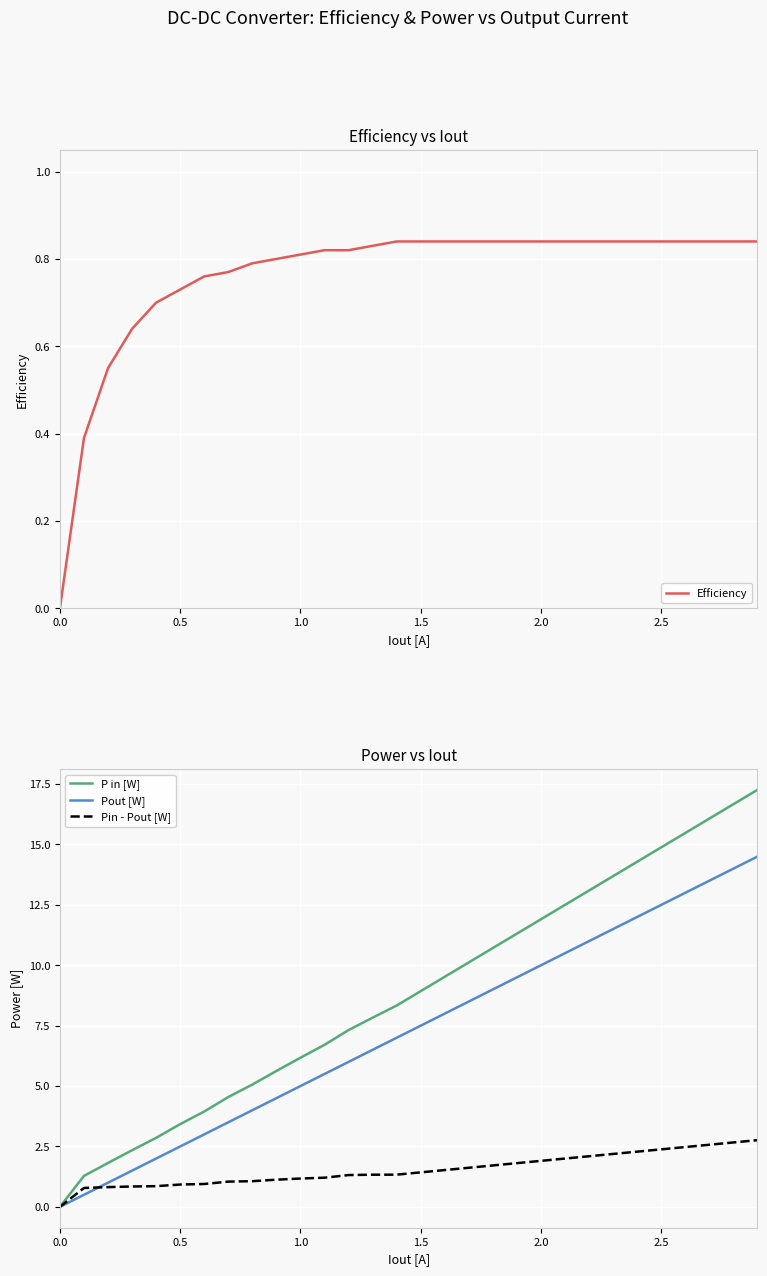

True or false: P in [W] has more than 2 points higher than both neighbors.

False